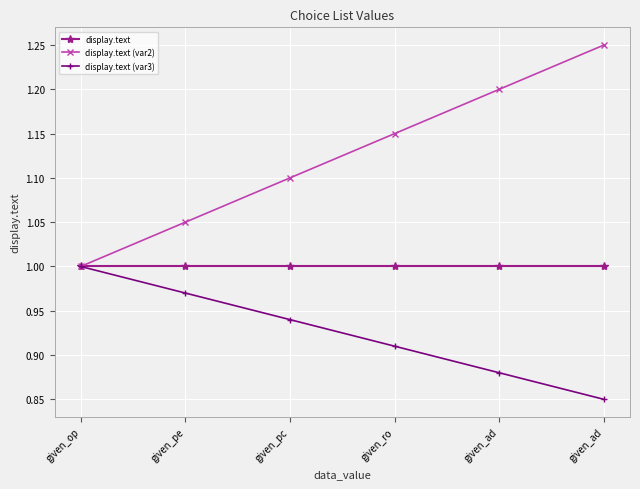

Does the chart display data point markers on the line(s)?

Yes